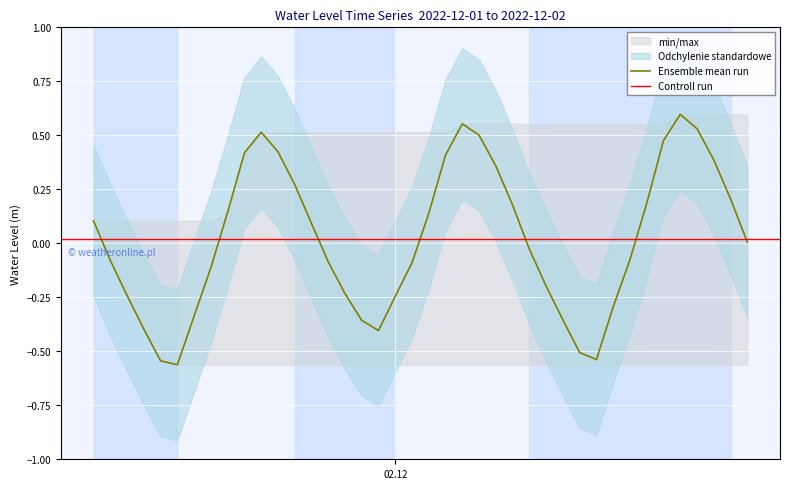

What is the change in value from 2022-12-01 22:00:00 to 2022-12-02 16:00:00?

+0.8